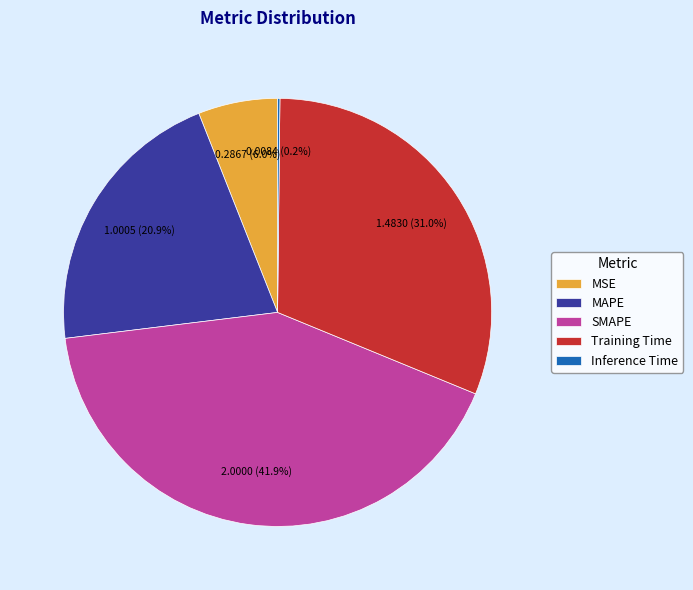

To the nearest percent, what percentage of the pie is SMAPE?

42%